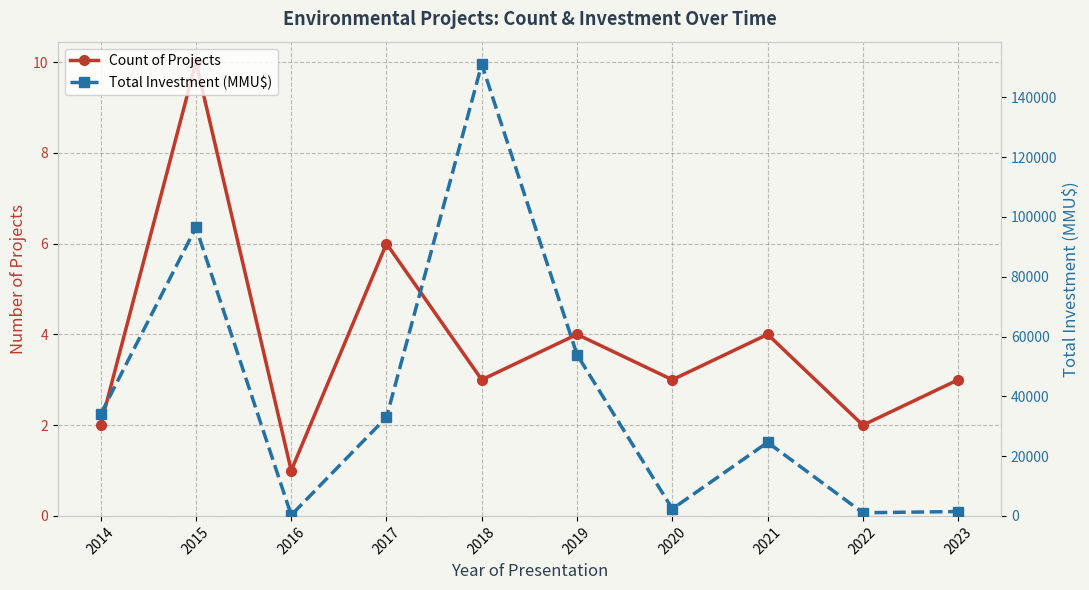

Which category has the lowest value in the Count of Projects series?

2016